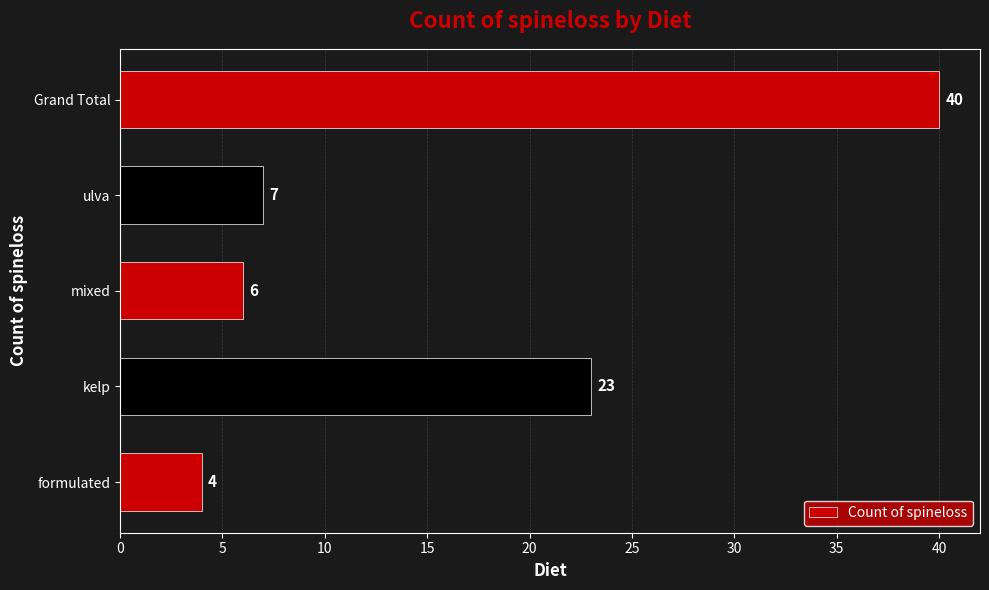

Reading bottom to top, list all the values displayed in this chart.

4	23	6	7	40